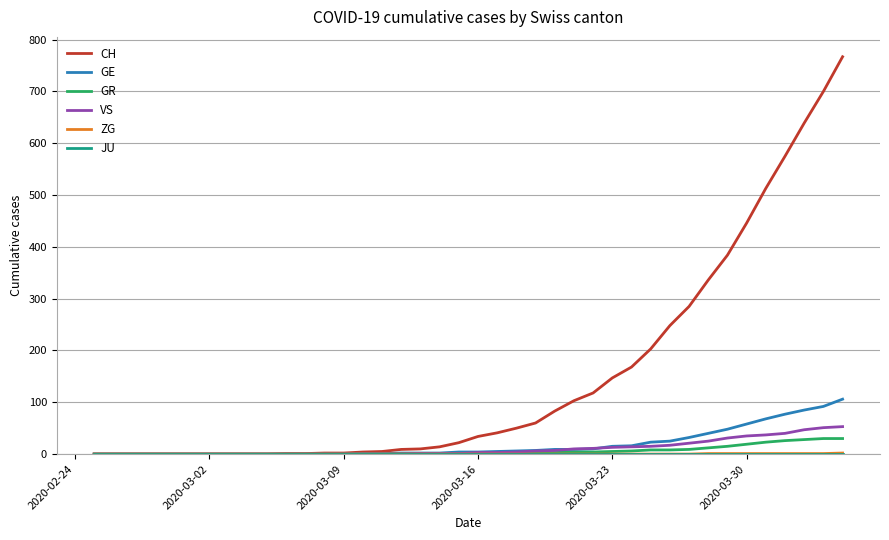

What is the maximum value shown in the chart?

767